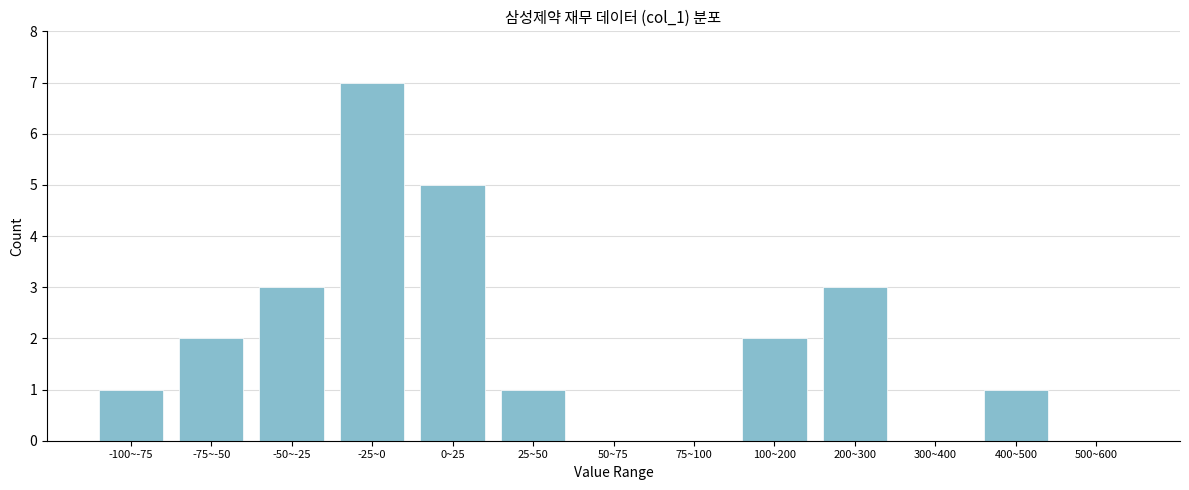

Reading left to right, what are all the values shown in this chart?

-100~-75=1	-75~-50=2	-50~-25=3	-25~0=7	0~25=5	25~50=1	50~75=0	75~100=0	100~200=2	200~300=3	300~400=0	400~500=1	500~600=0